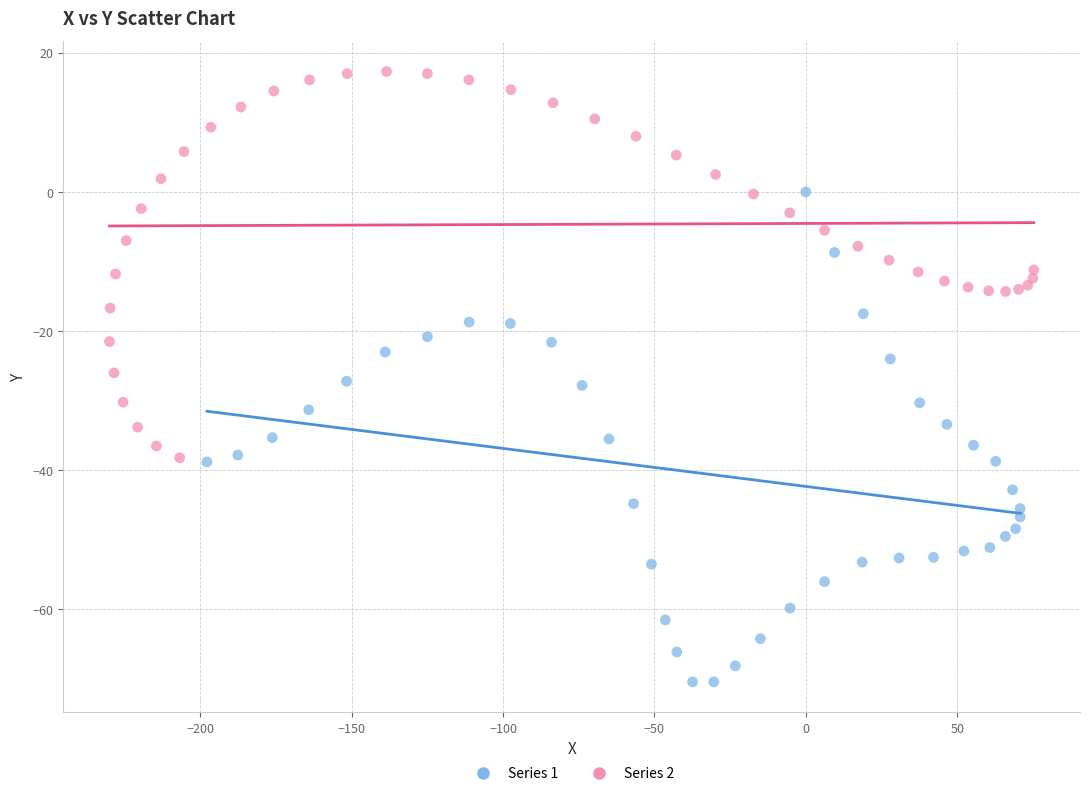

Which series has the largest Y range (max minus min)?

Series 1